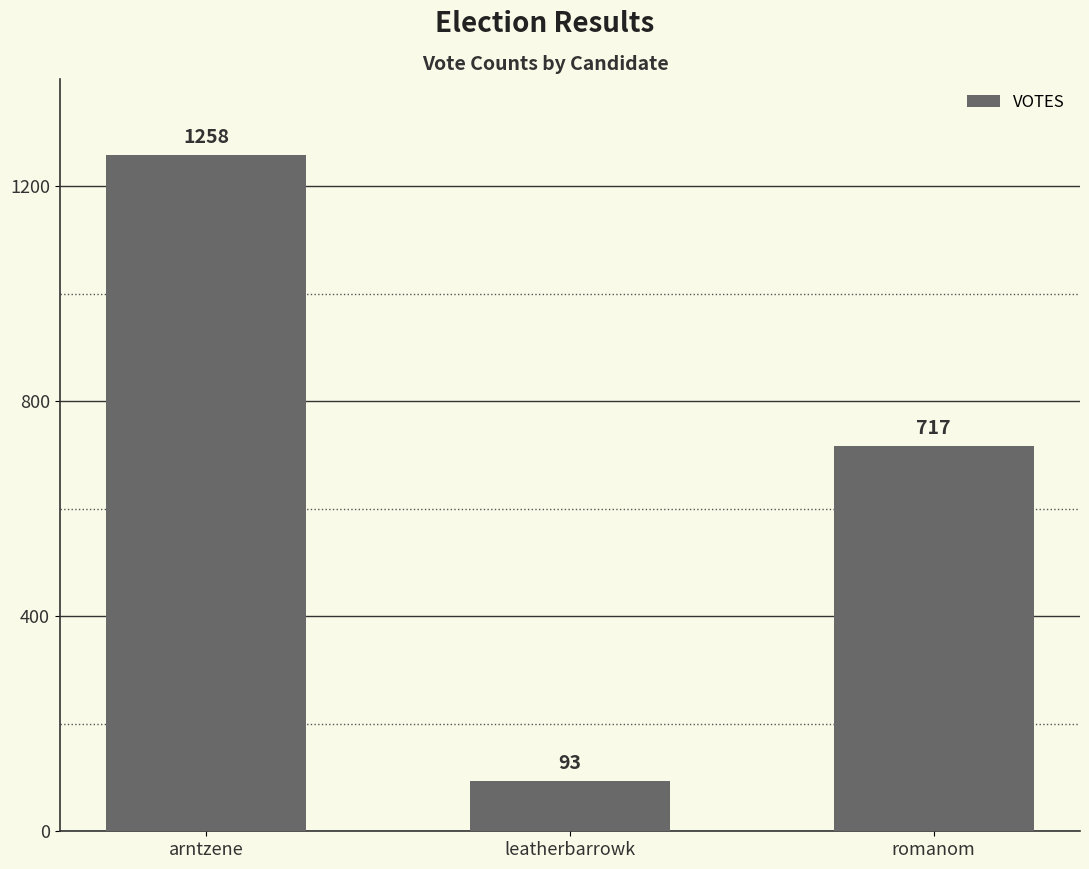

How many values are below 717?

1